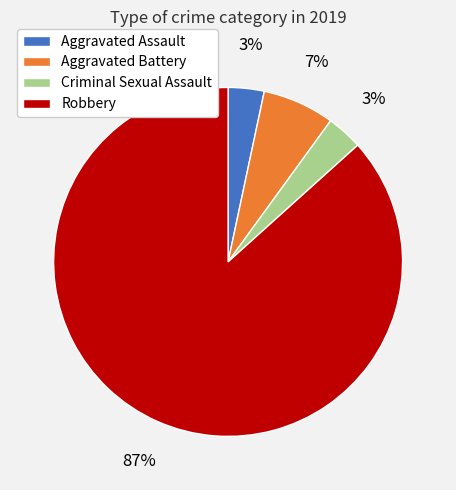

Which category has the biggest portion of the pie?

Robbery